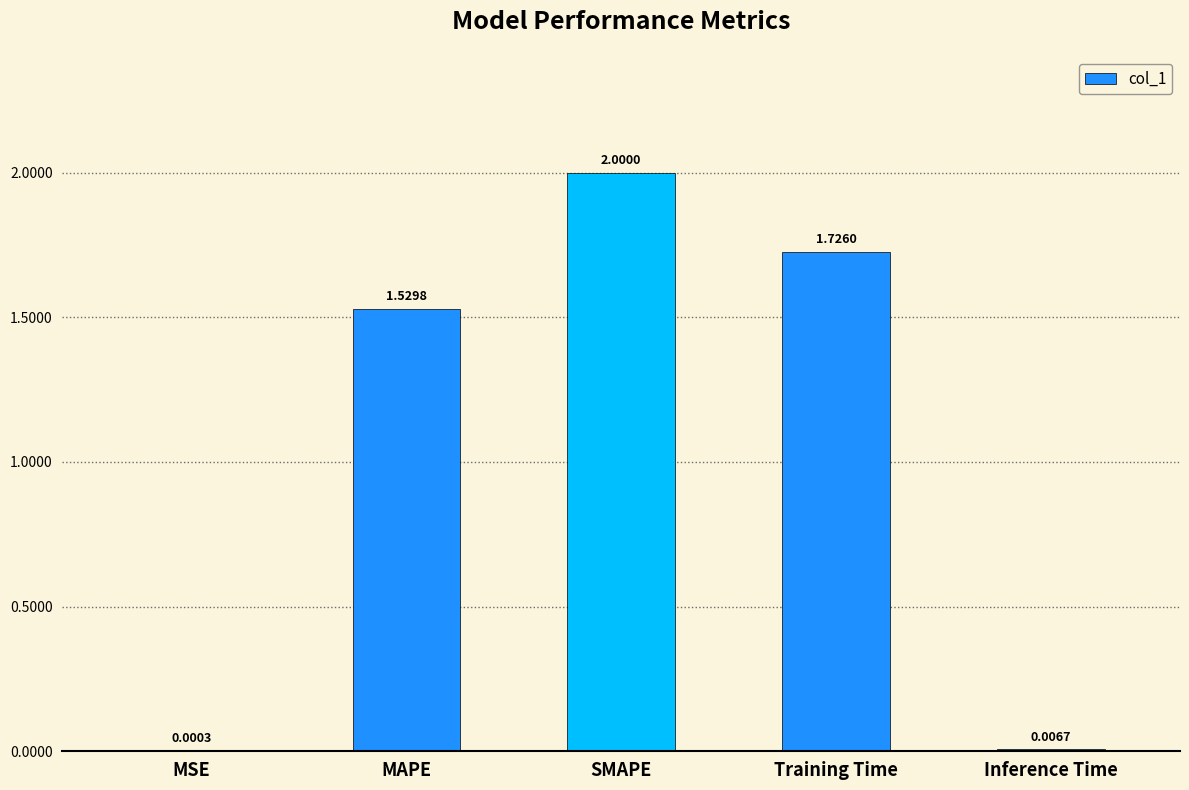

What is the sum of the values at Inference Time and SMAPE?

2.0